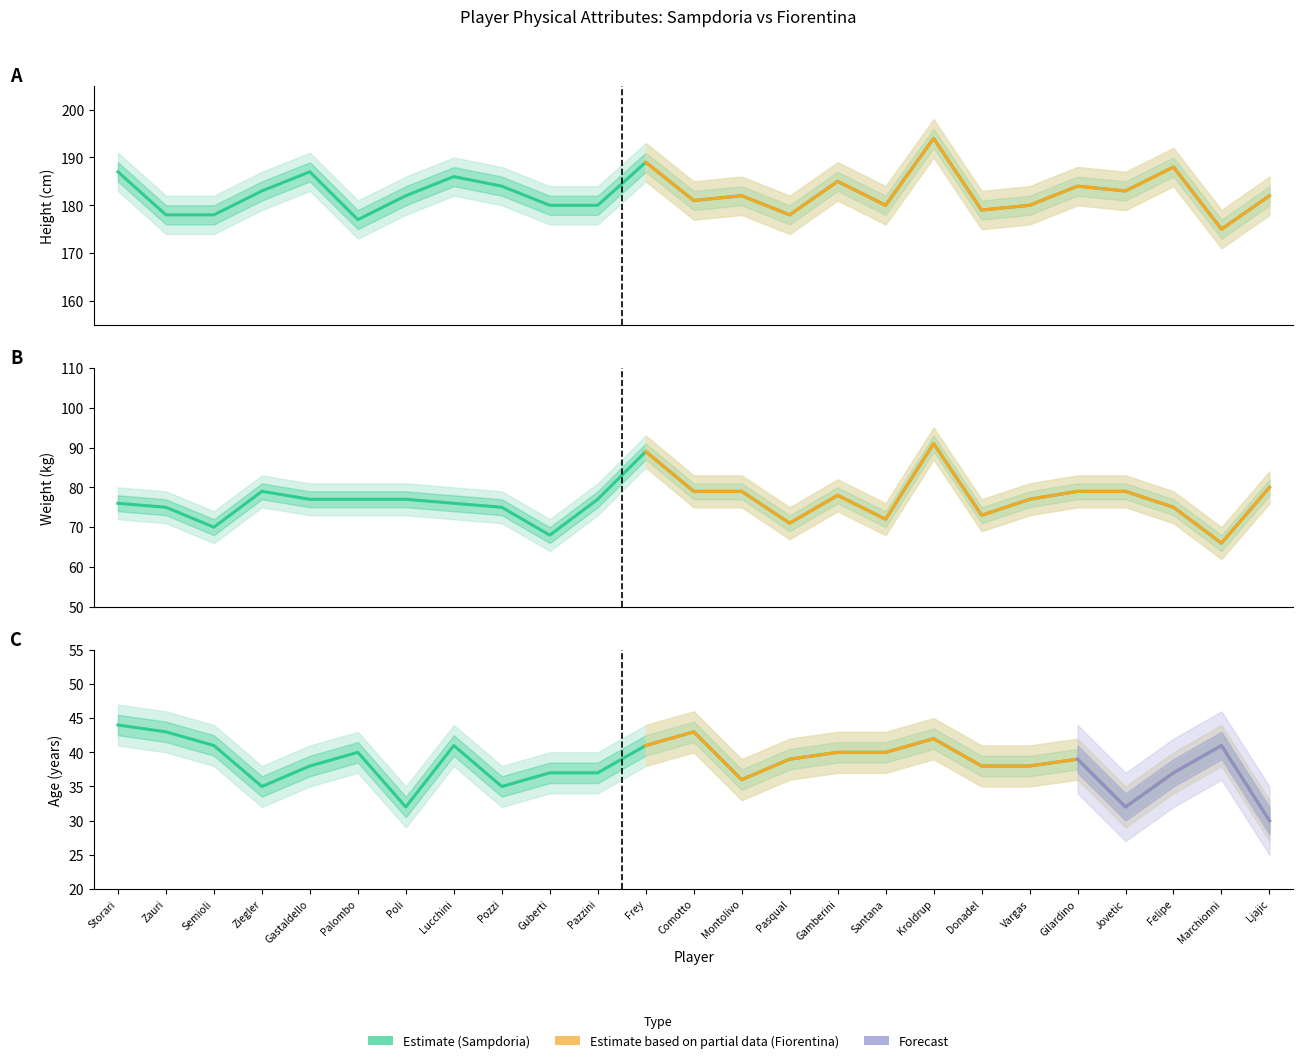

What position from the right is Gilardino?

5